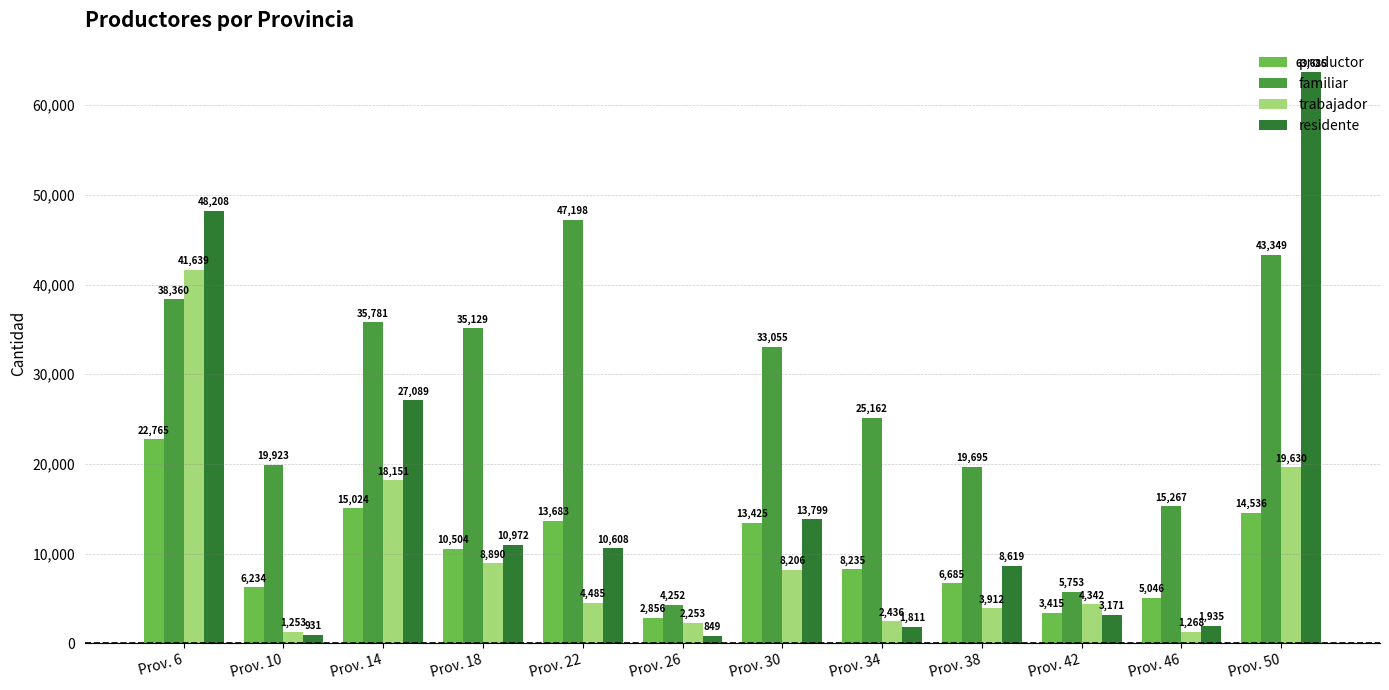

At Prov. 38, list the series in order from largest to smallest.

familiar, residente, productor, trabajador